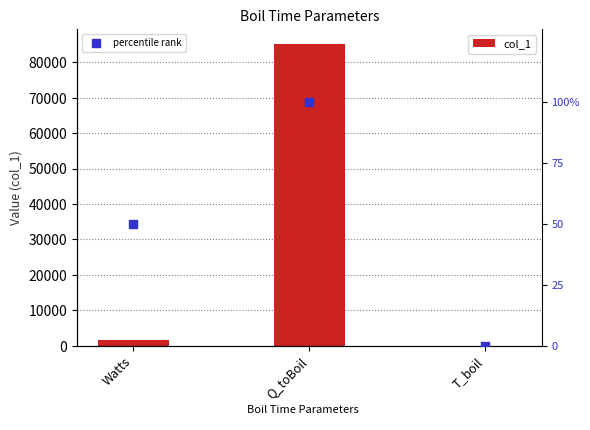

Is the value of percentile rank at Q_toBoil greater than the value of col_1 at T_boil?

Yes